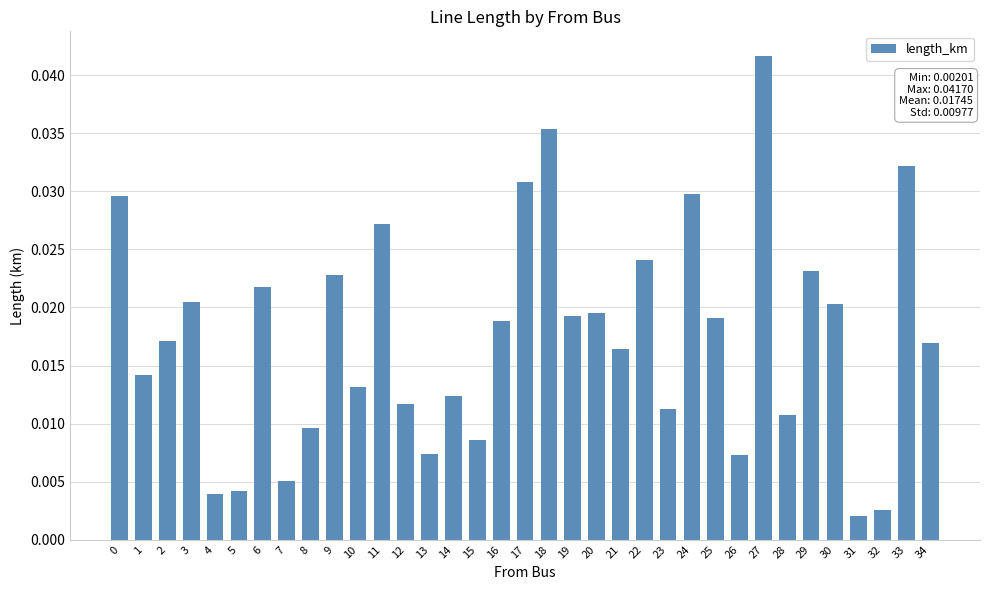

How many data points does each series have?

35